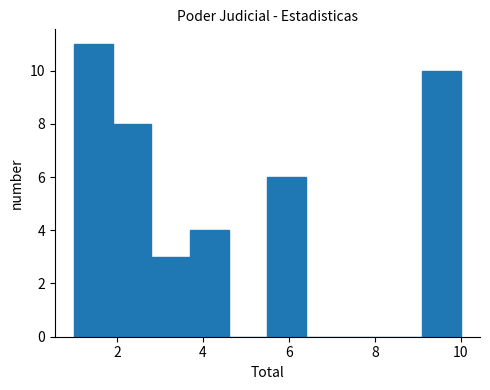

Over which range of the x-axis is the bar tallest?

1.0 to 1.9